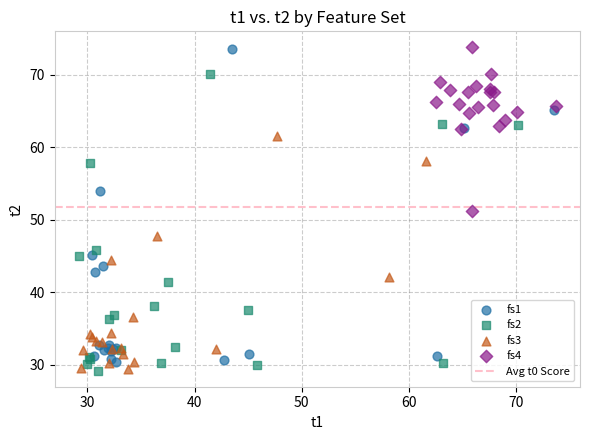

Which series has the widest spread of Y values?

fs1